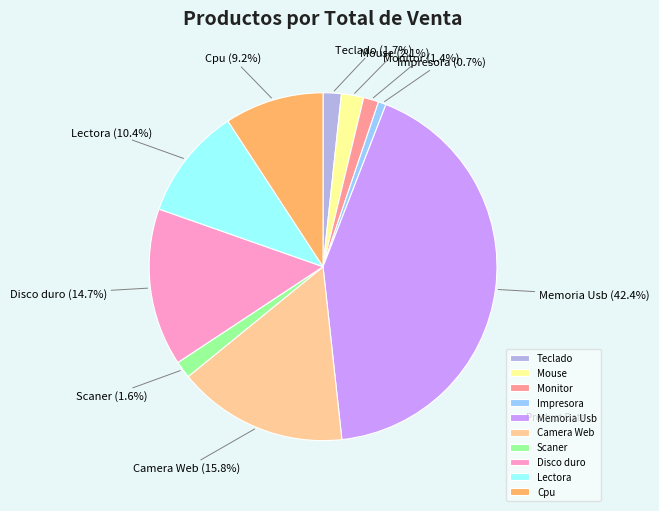

The Teclado slice represents 2% of the pie. True or false?

True